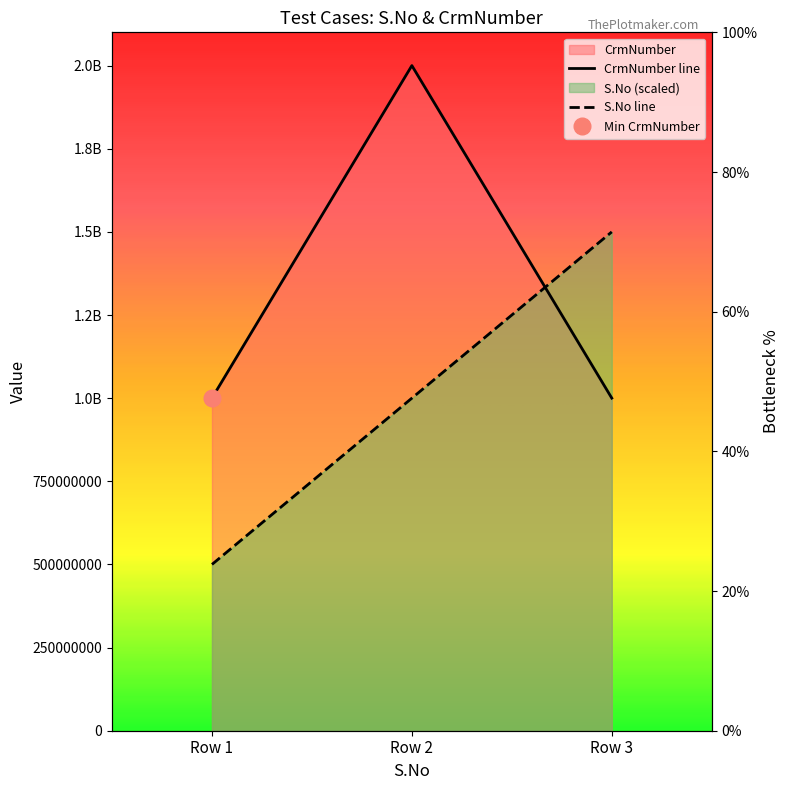

What is the difference between the maximum and second lowest values in the CrmNumber line series?

999864276